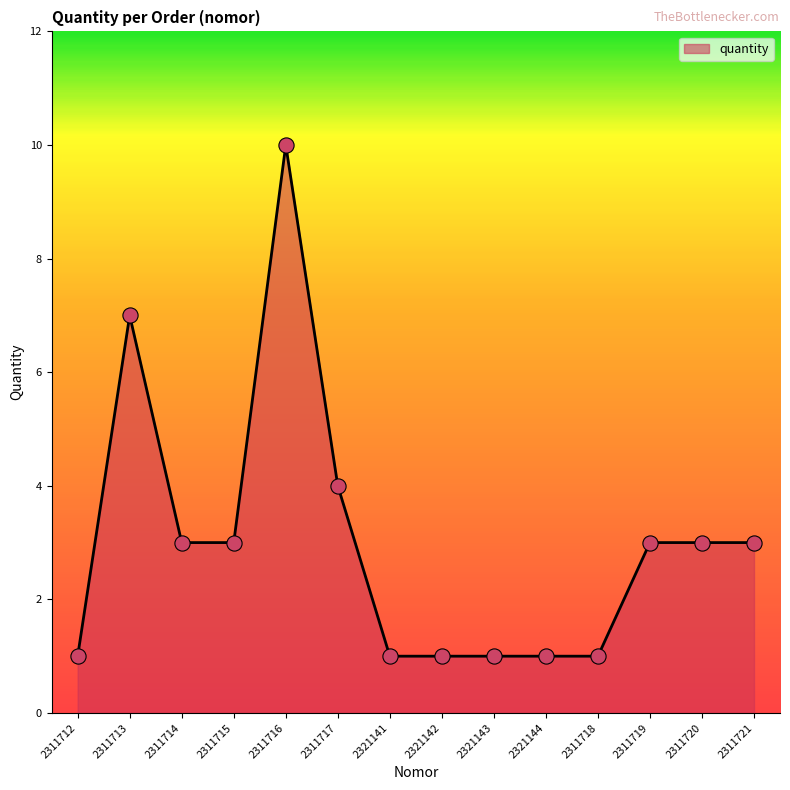

Between 2321144 and 2311716, which is larger?

2311716